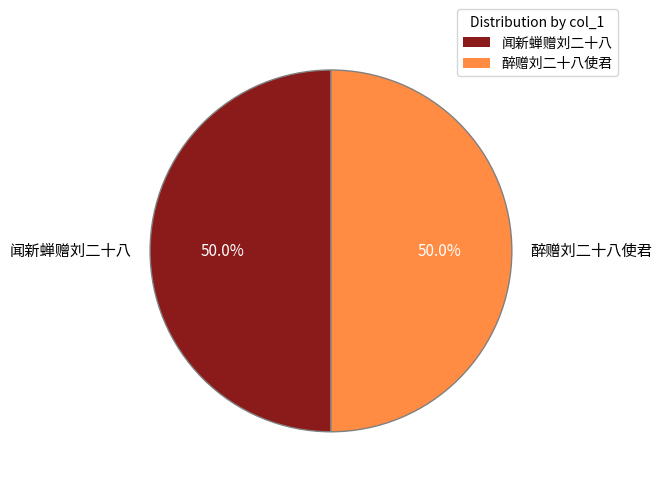

Approximately how many times larger is the value at 闻新蝉赠刘二十八 compared to 醉赠刘二十八使君?

1.0